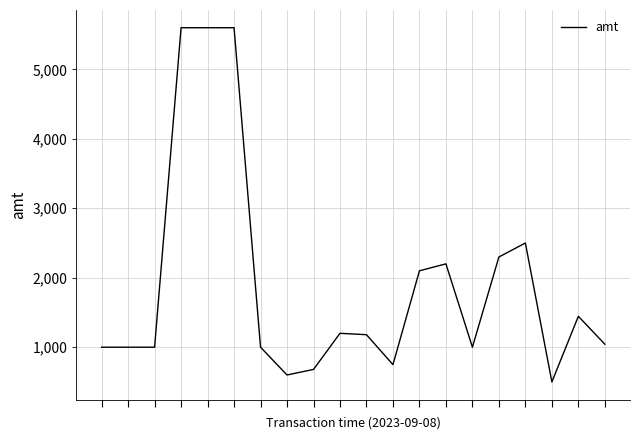

What is the smallest value displayed?

500